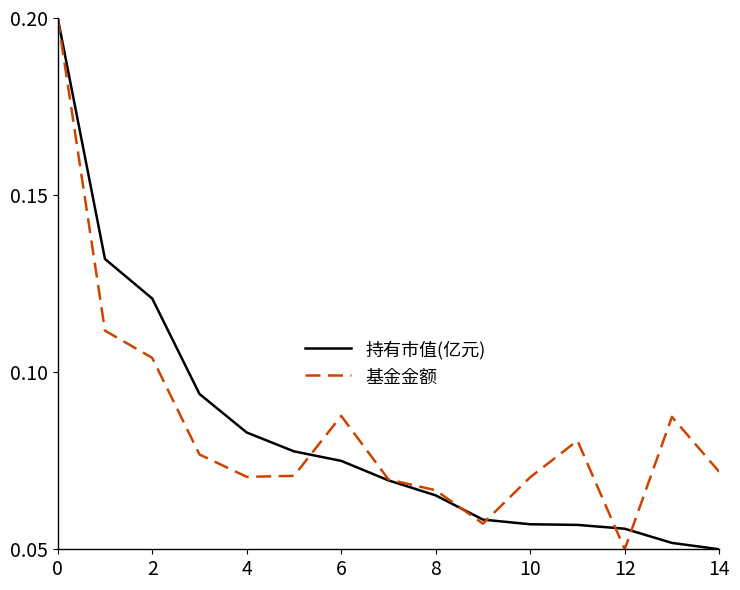

Does the chart display data point markers on the line(s)?

No